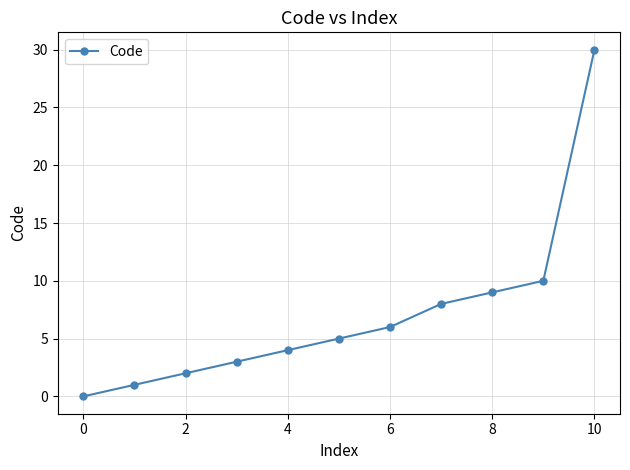

What is the difference between the maximum and minimum values?

30